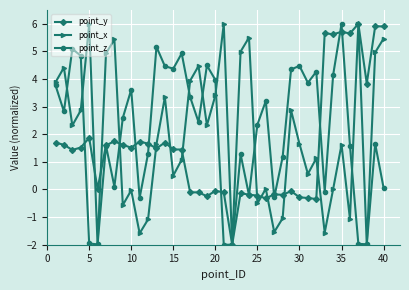

What is the value of the point_x point at the 7th from the left?

4.9